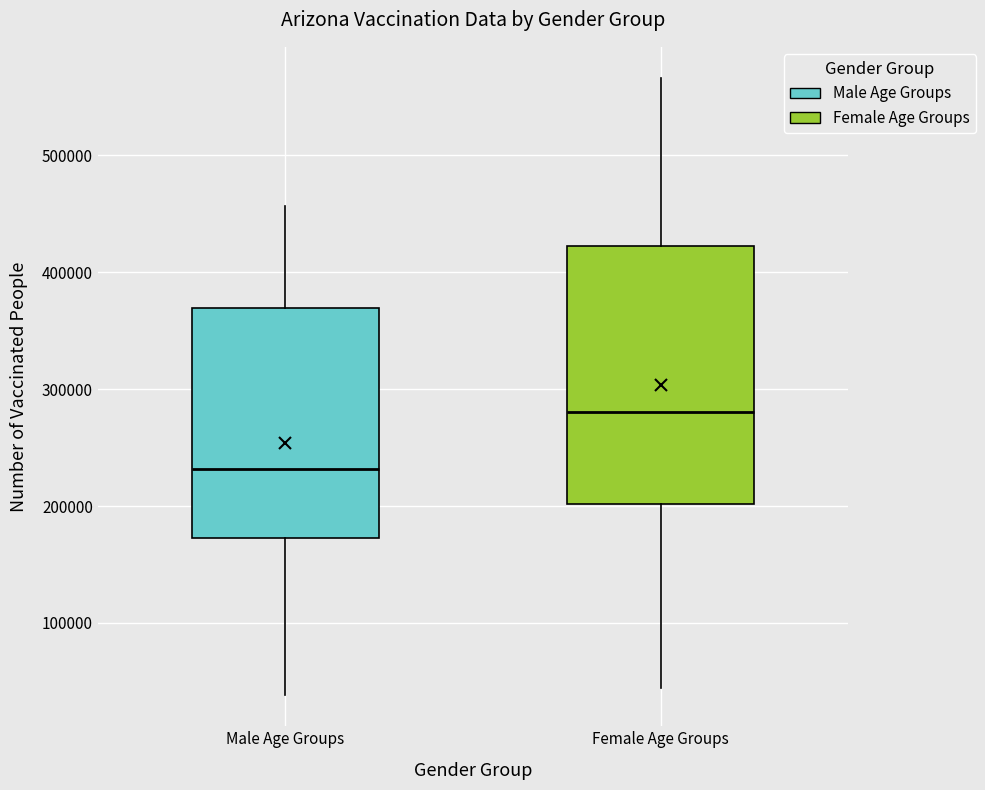

Which box is the tallest, from its lower edge to its upper edge?

Female Age Groups